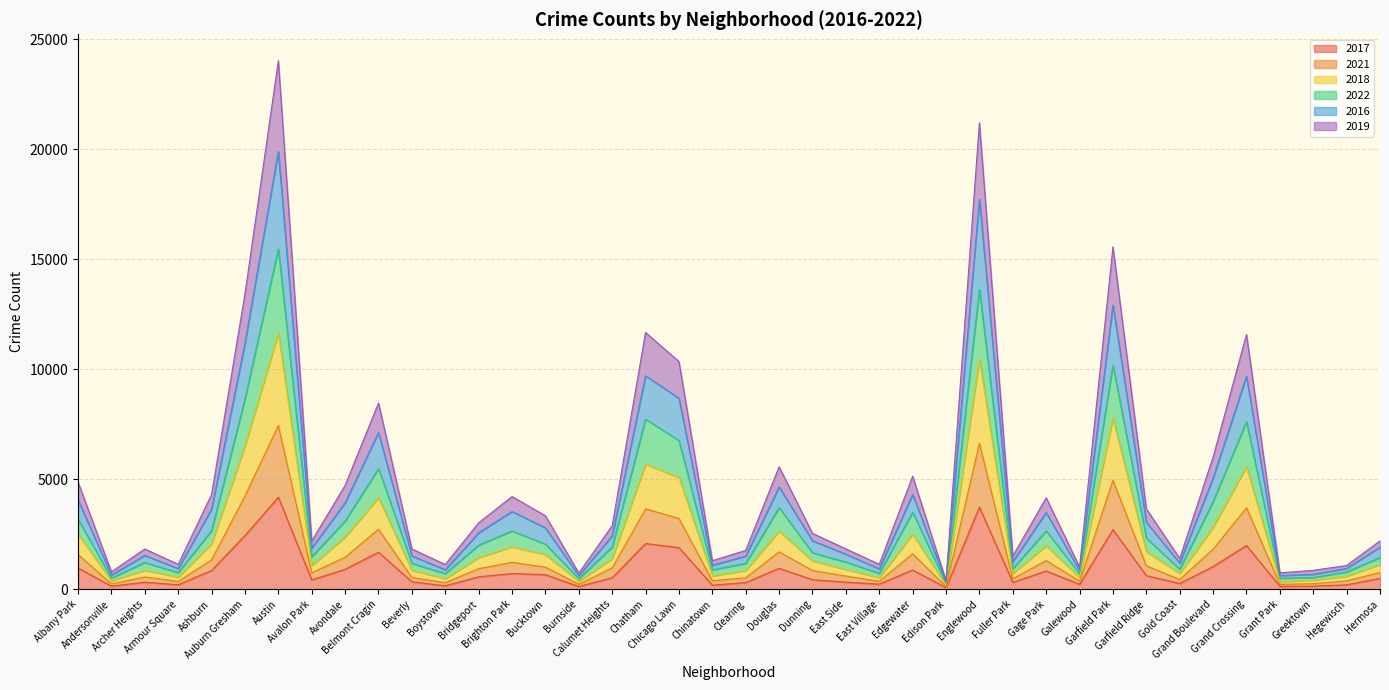

True or false: 2016 and 2019 cross at least once.

False